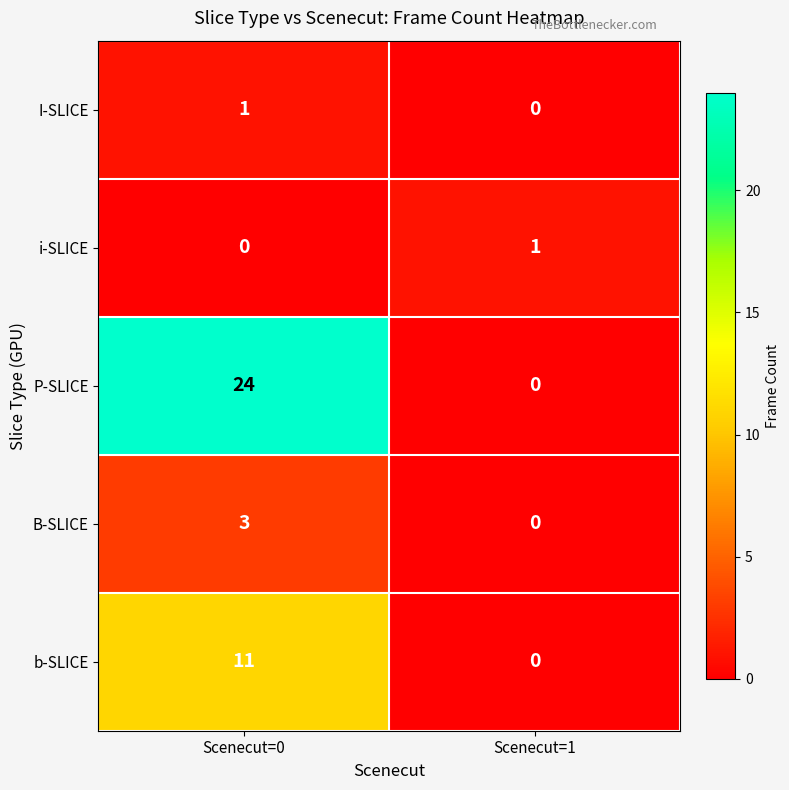

Where is i-SLICE nearest to the value 0?

Scenecut=0